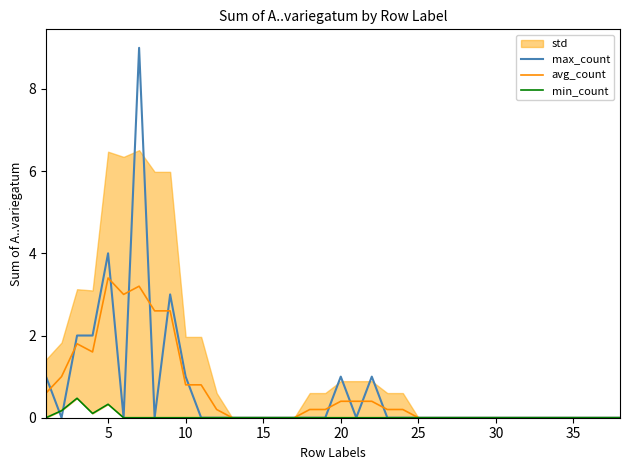

How many values in min_count are above zero?

4